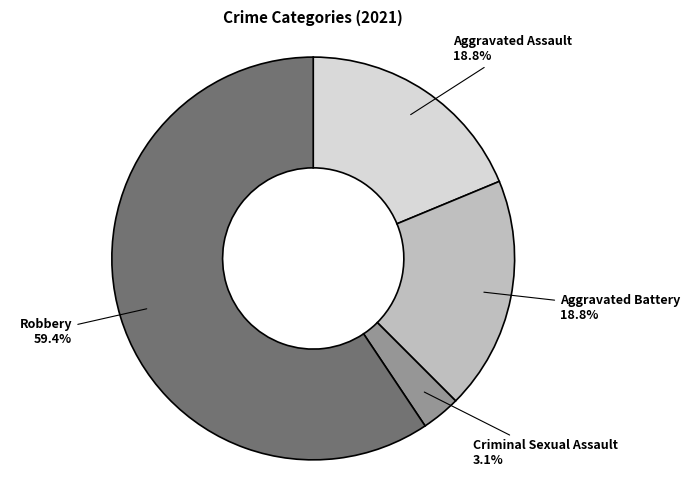

True or false: Aggravated Assault accounts for 19% of the total.

True